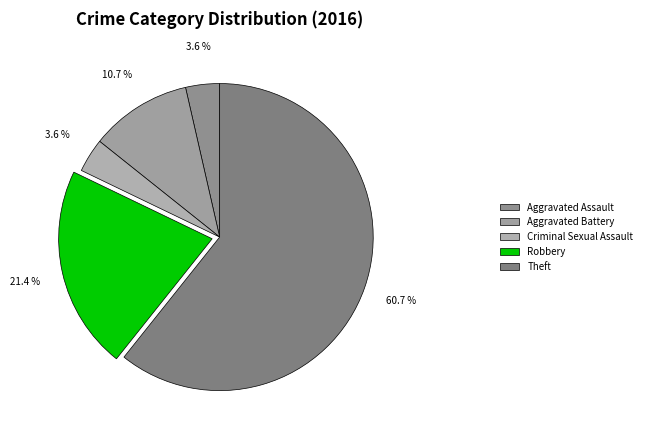

What is the change in value from Aggravated Assault to Aggravated Battery?

+2